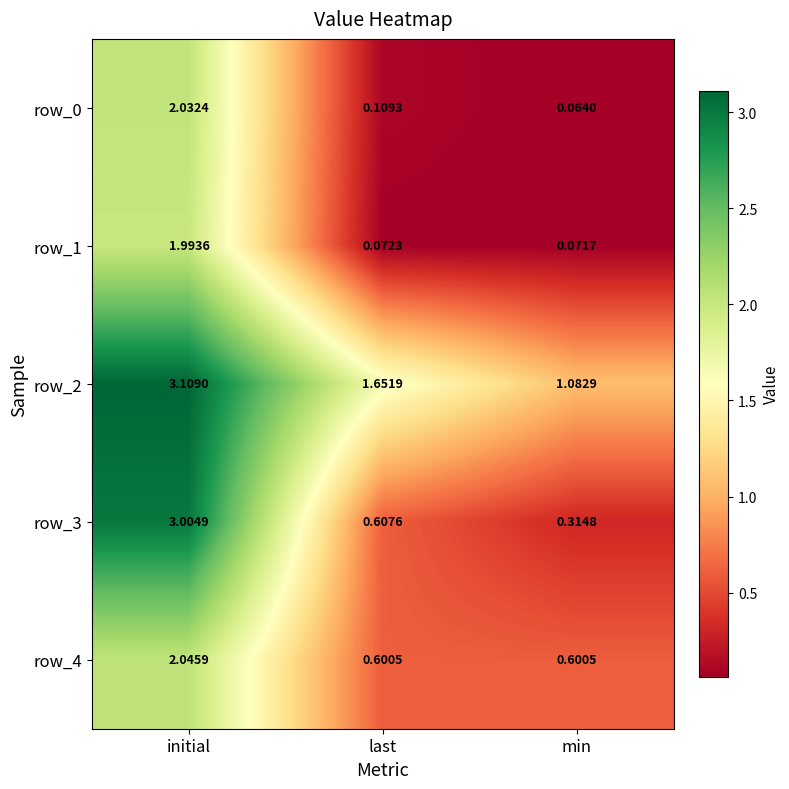

At which label is row_0 closest to 1?

last